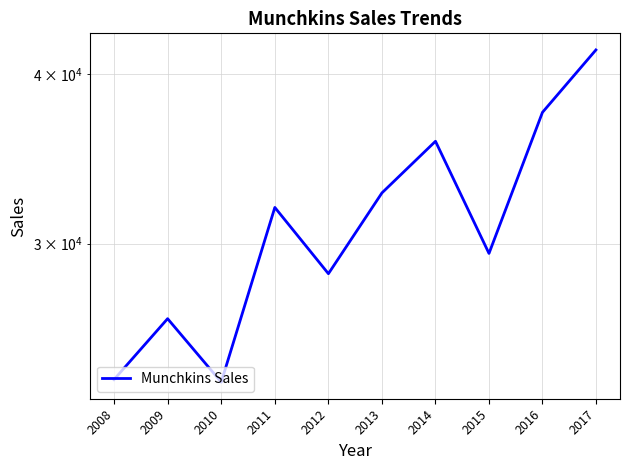

Which has a higher value, 2015 or 2011?

2011